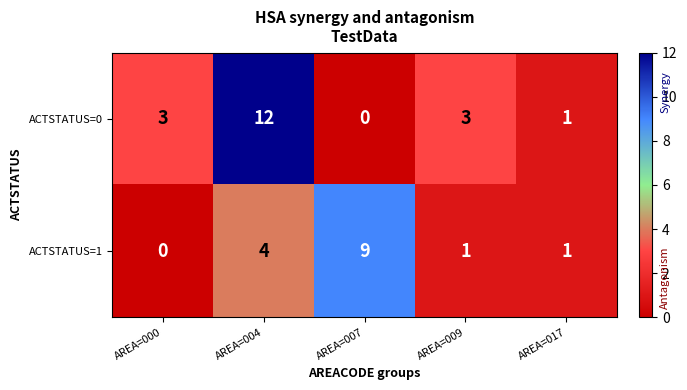

What is the average value of the ACTSTATUS=0 series?

4